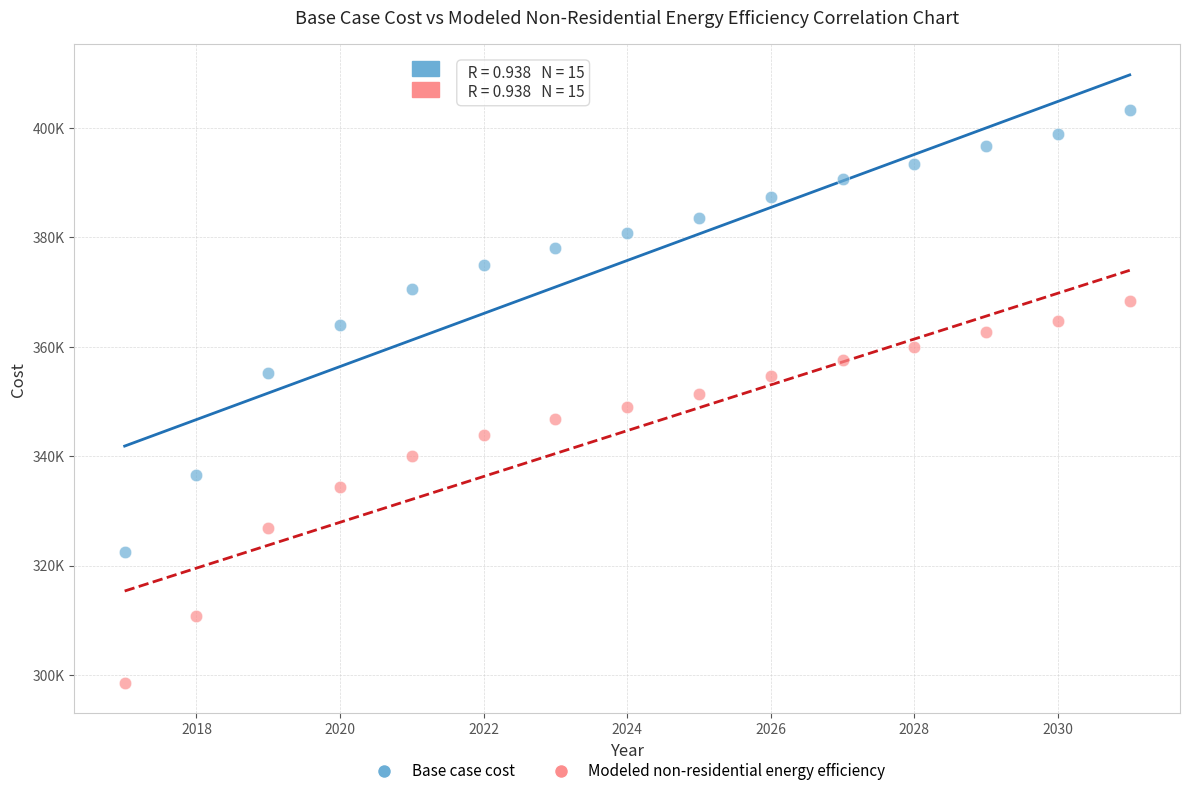

What are all the series names shown in the legend?

Base case cost, Modeled non-residential energy efficiency